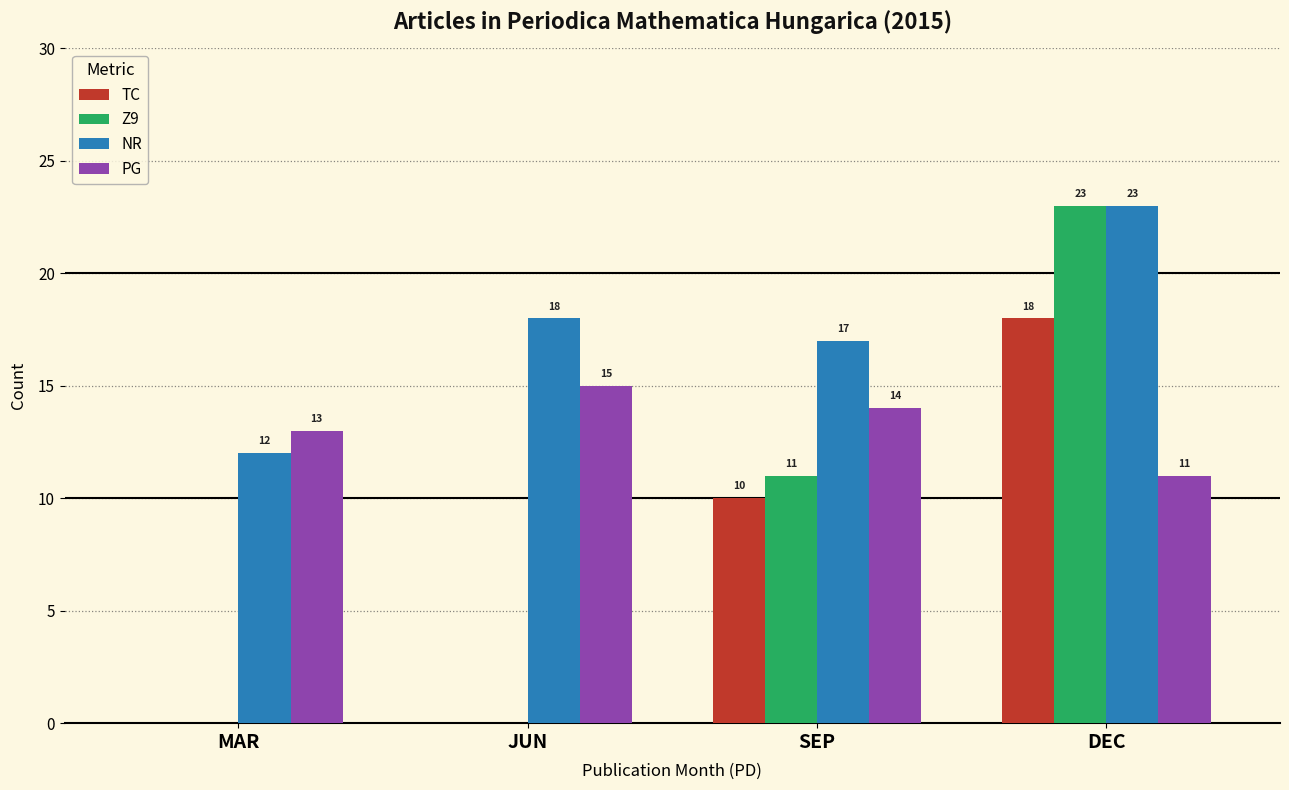

Which label corresponds to the largest value in the chart?

DEC